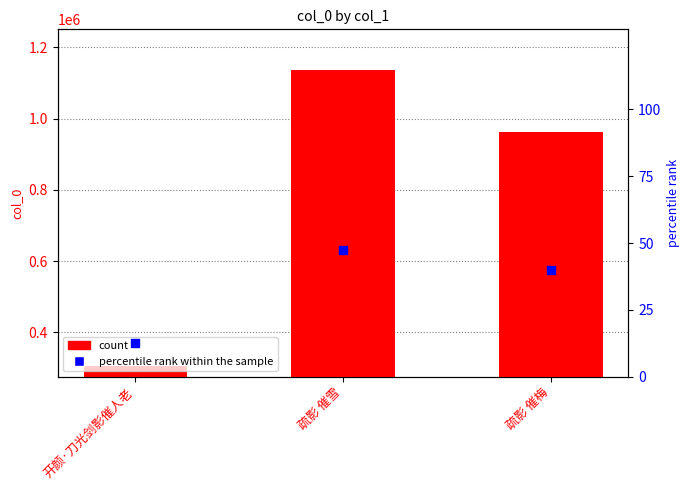

What is the total value across all series at 疏影 催梅?

962728.0